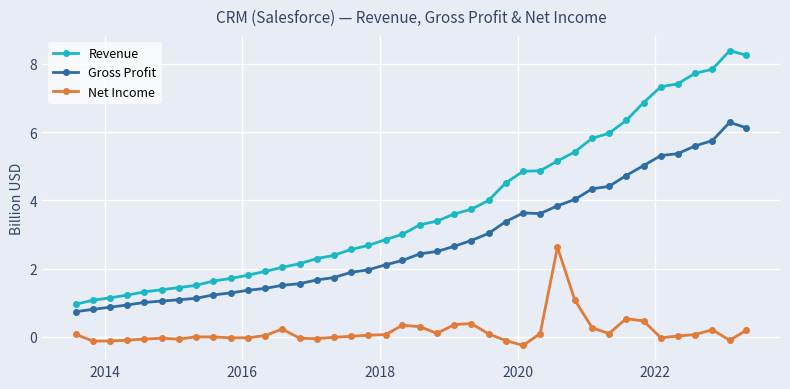

True or false: Net Income and Gross Profit cross at least once.

False